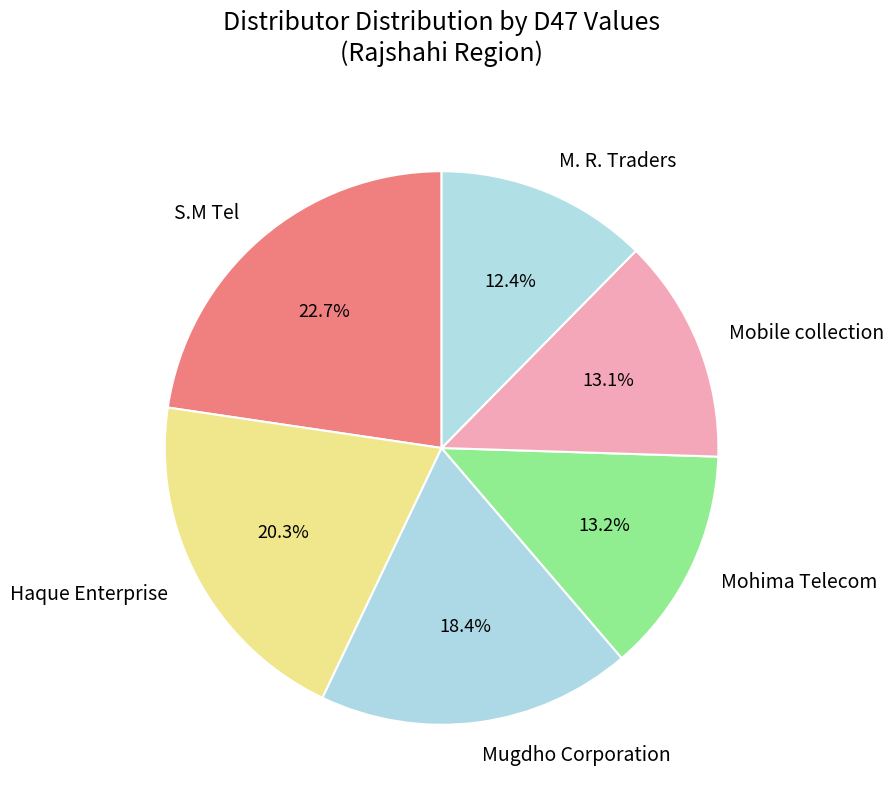

Approximately how many times larger is the value at Haque Enterprise compared to Mohima Telecom?

1.5